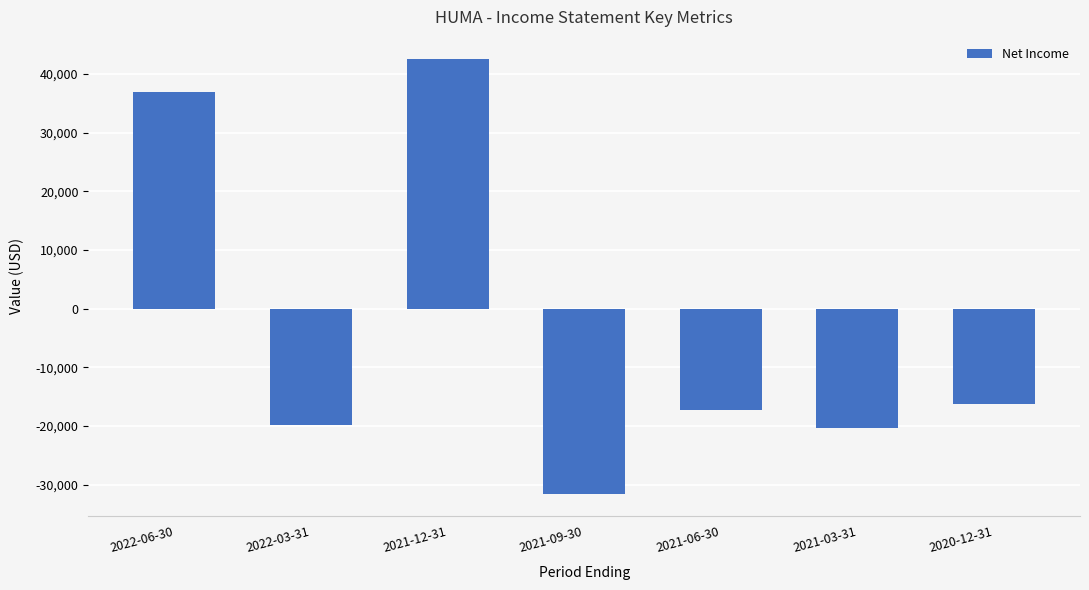

Is it true that the value at 2021-12-31 is 59419?

False